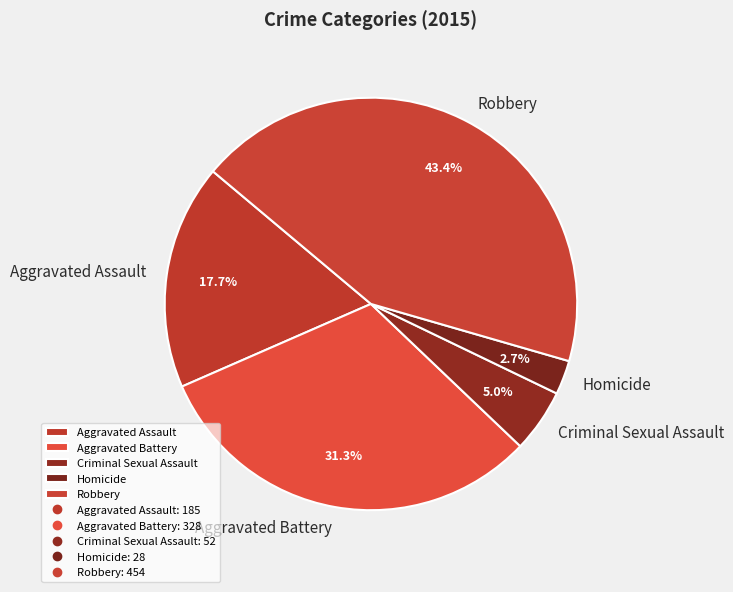

True or false: Homicide accounts for 13% of the total.

False